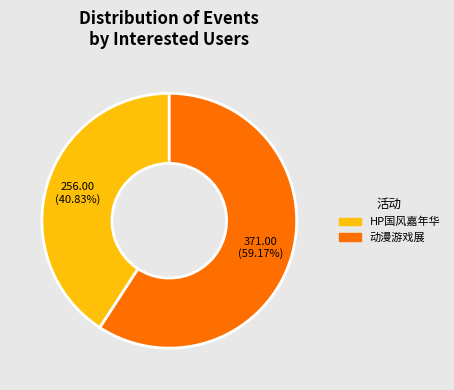

Is there a majority slice in this chart?

Yes